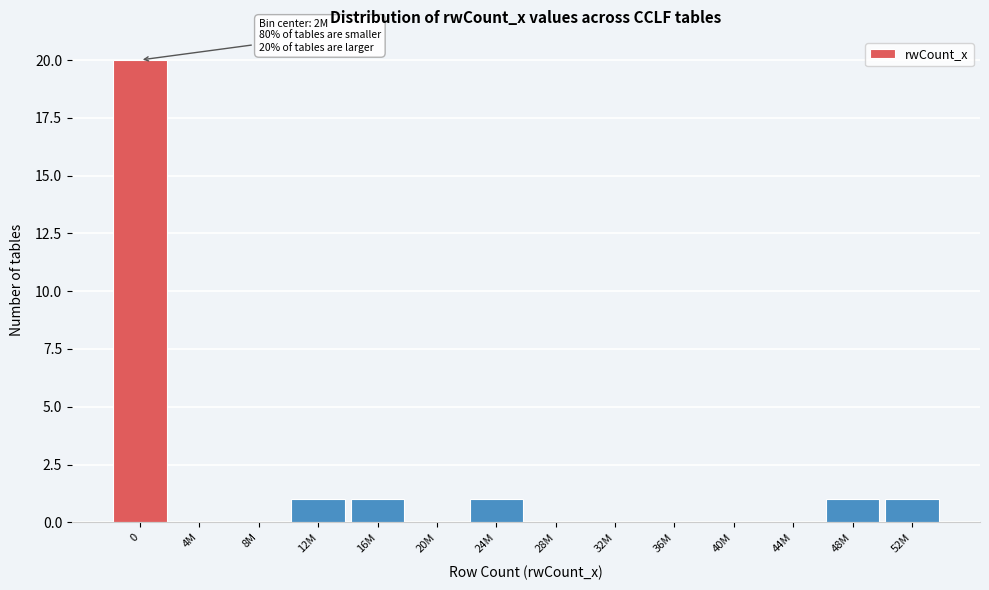

Reading right to left, list all the values displayed in this chart.

52M=1	48M=1	44M=0	40M=0	36M=0	32M=0	28M=0	24M=1	20M=0	16M=1	12M=1	8M=0	4M=0	0=20